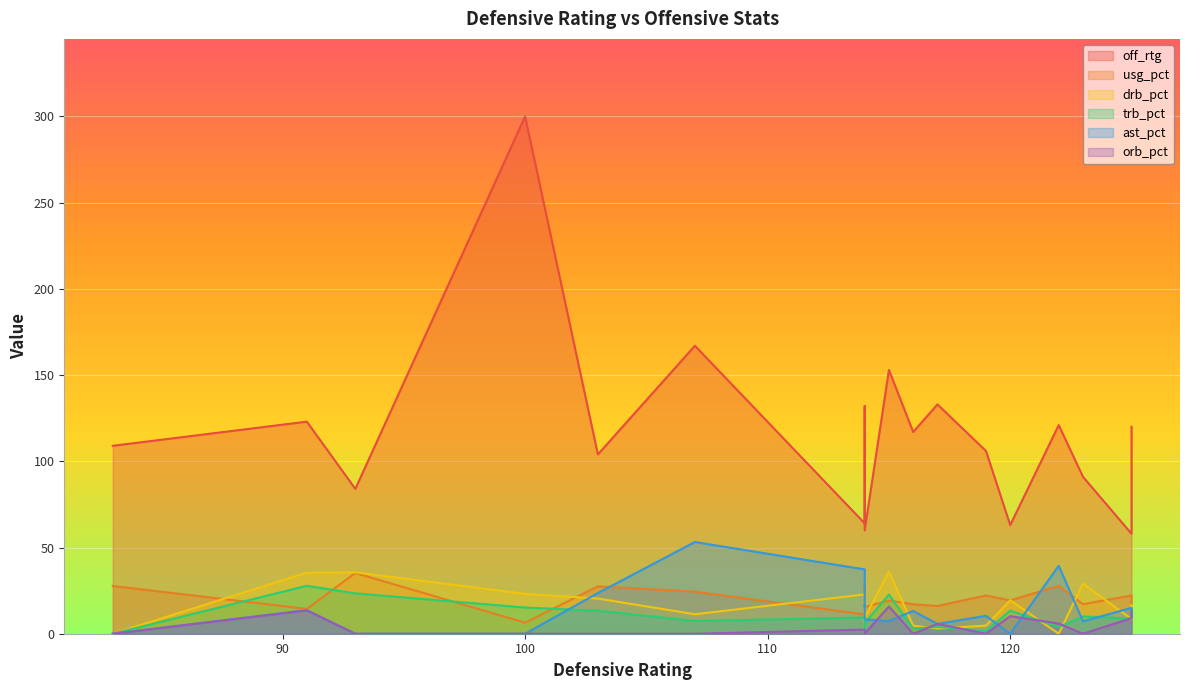

Is it true that orb_pct equals 14.1 at 4?

False